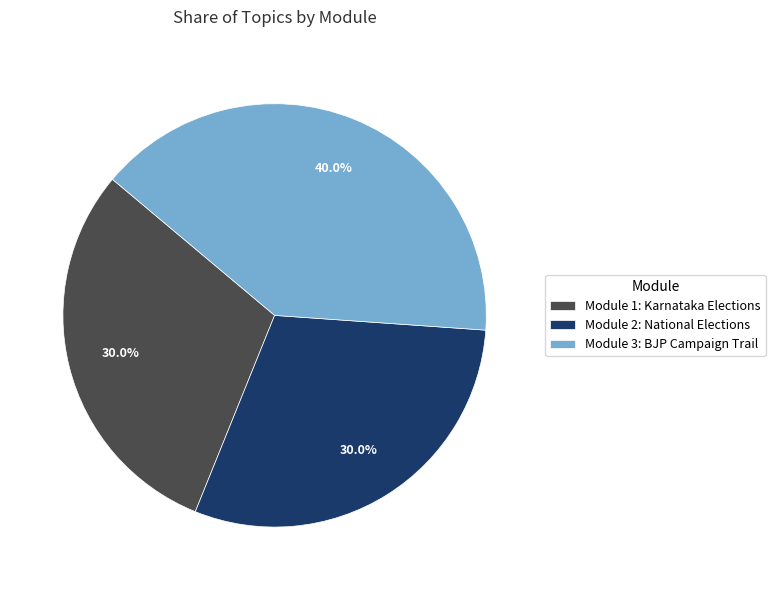

Between Module 1: Karnataka Elections and Module 3: BJP Campaign Trail, which is larger?

Module 3: BJP Campaign Trail